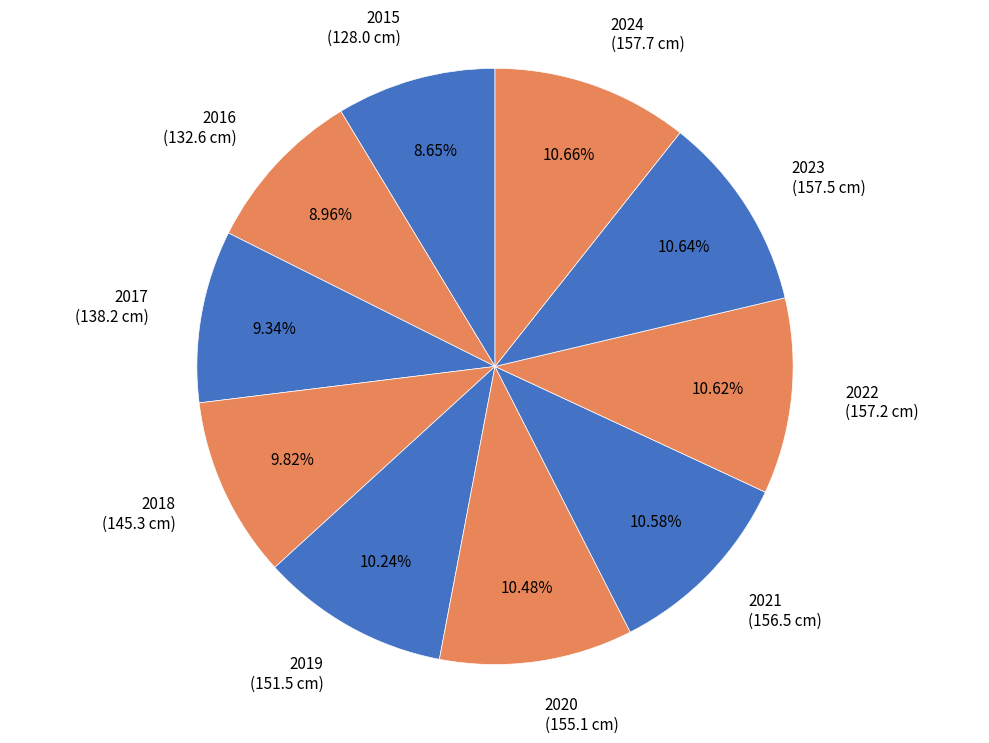

Which has a higher value, 2021 (156.5 cm) or 2017 (138.2 cm)?

2021 (156.5 cm)